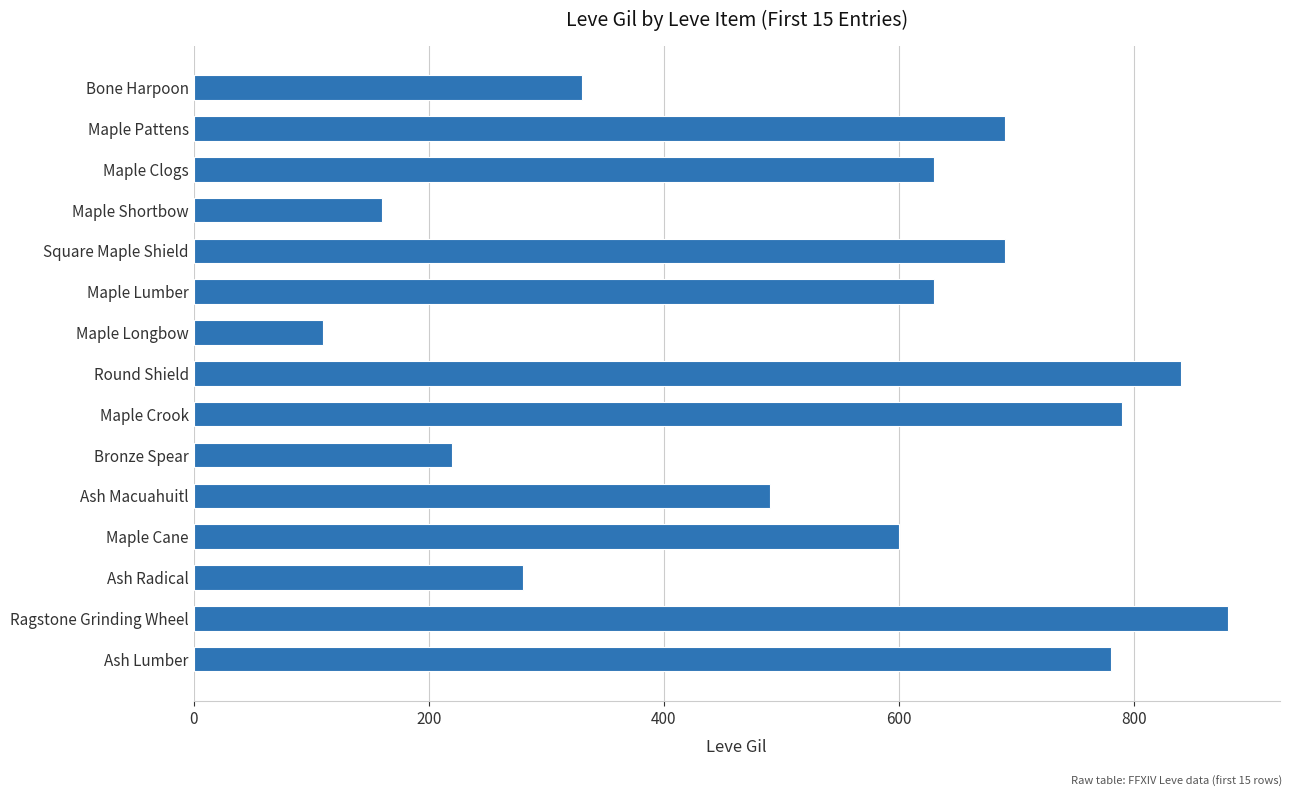

What is the label of the 11th bar from the top?

Ash Macuahuitl